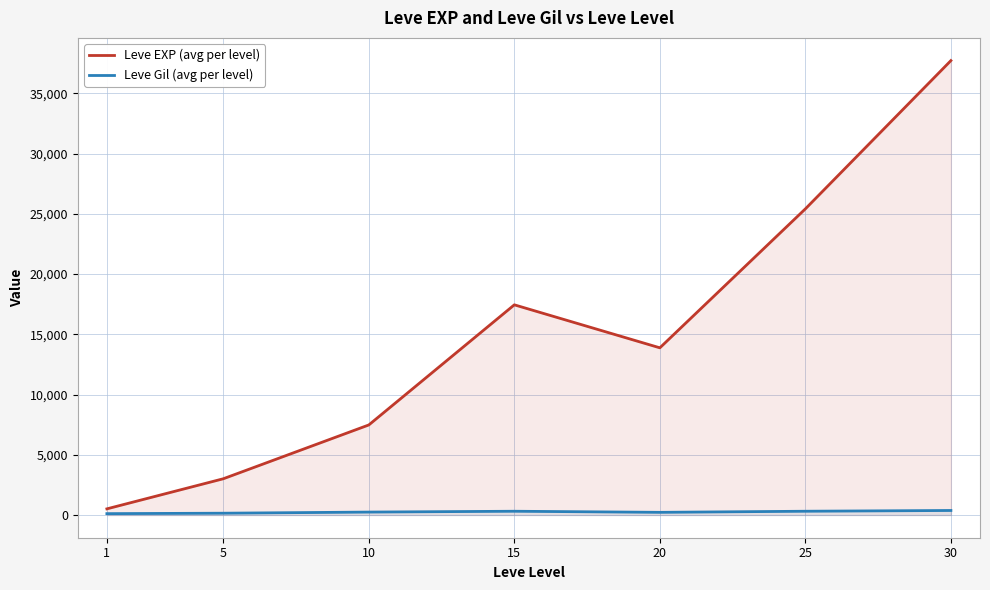

List the series in order of their peak value, lowest first.

Leve Gil (avg per level), Leve EXP (avg per level)